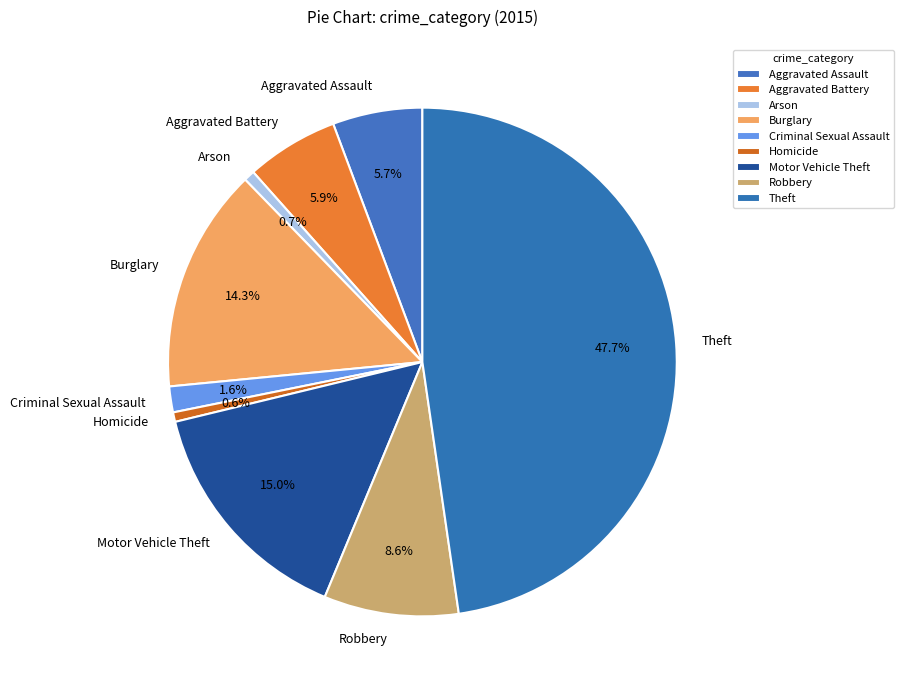

Is Aggravated Battery the majority of the pie?

No